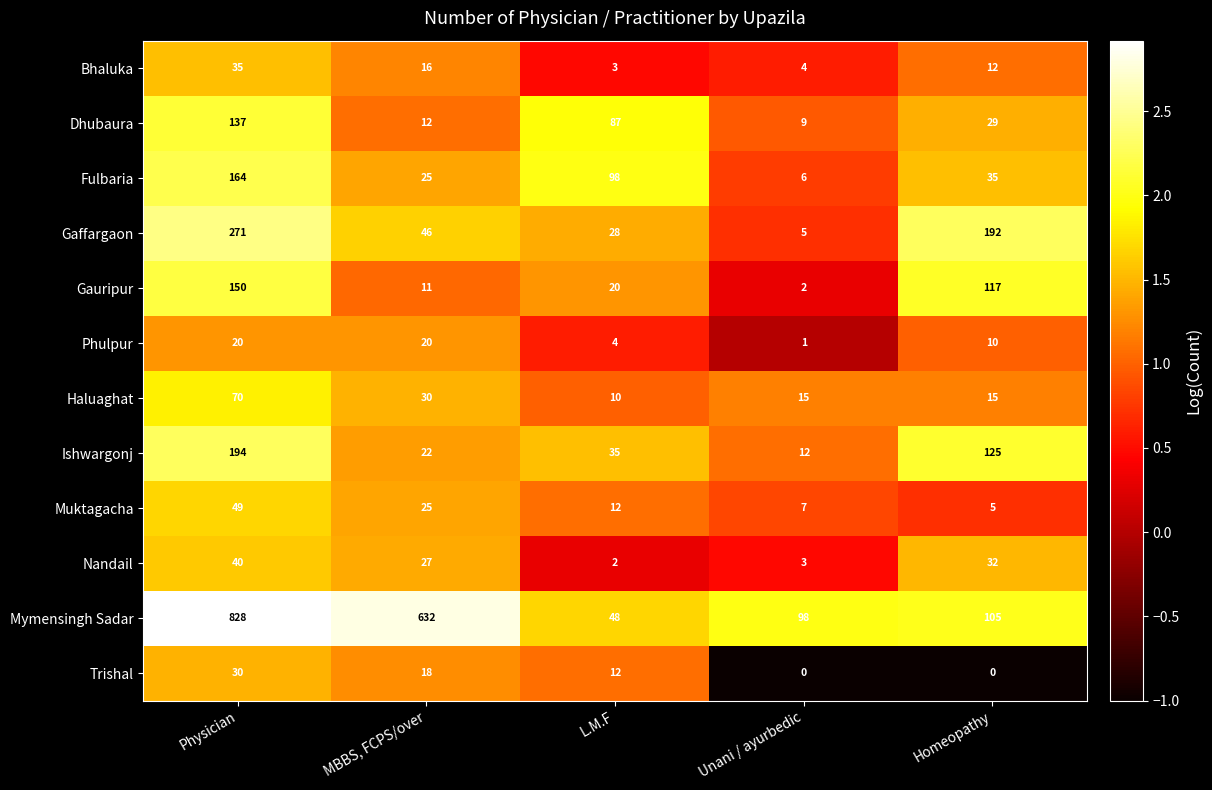

Which series has the widest spread of values?

Mymensingh Sadar